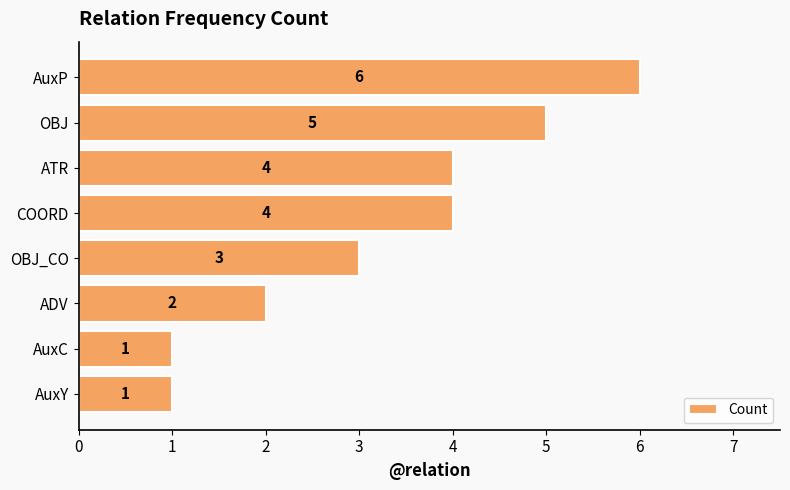

Is it true that the value at AuxP is 6?

True